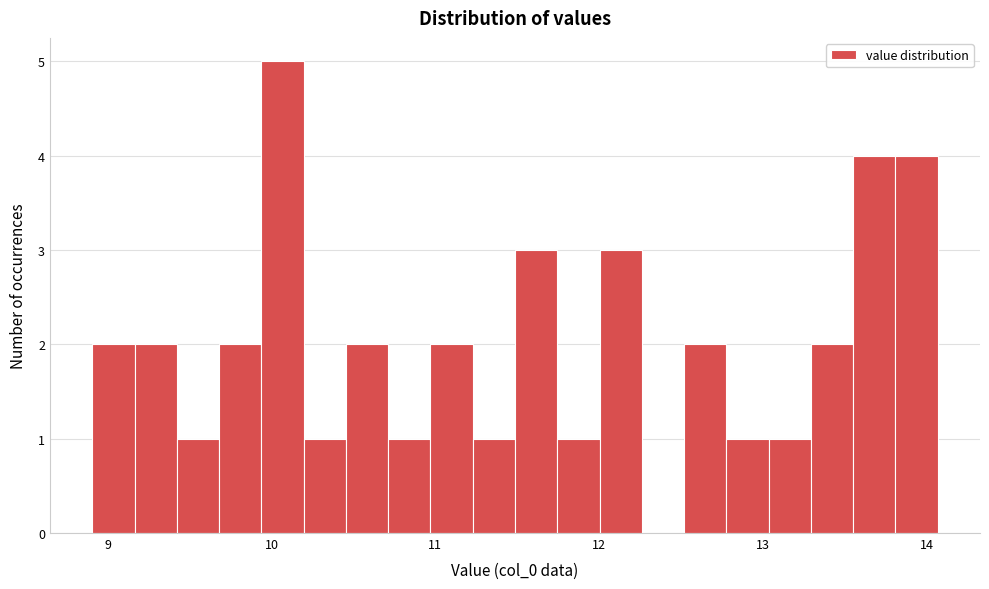

Read against the x-axis, roughly where is the centre of the tallest bar?

10.1